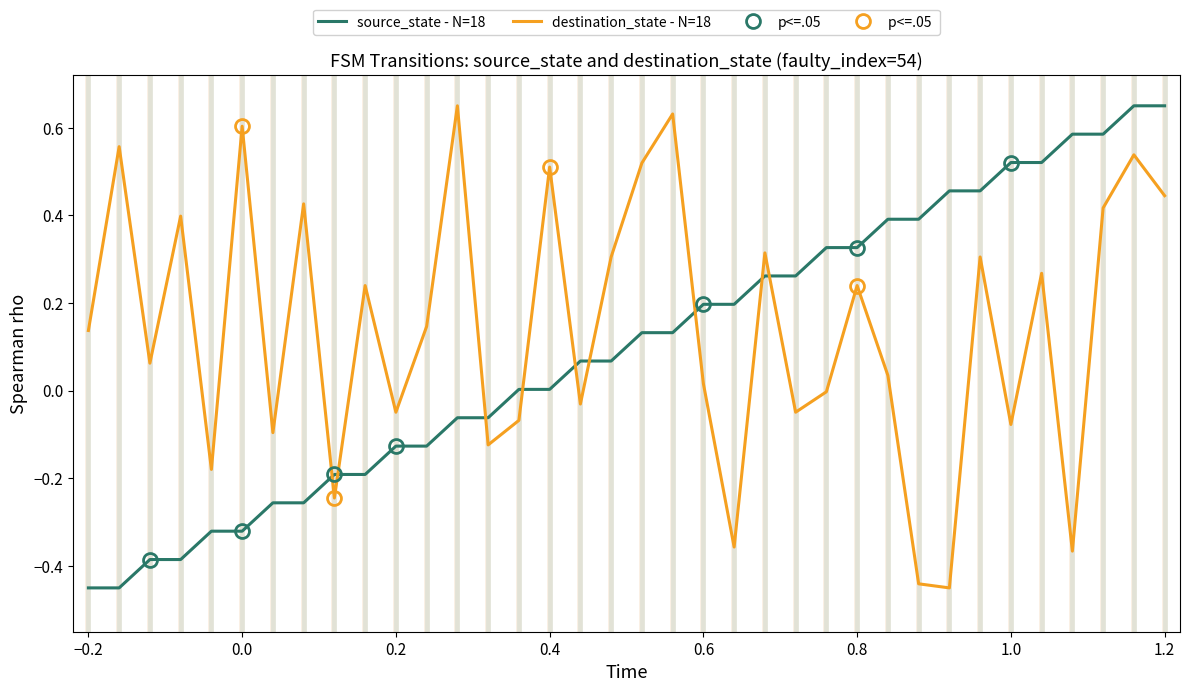

How many intersections are there between source_state - N=18 and destination_state - N=18?

9